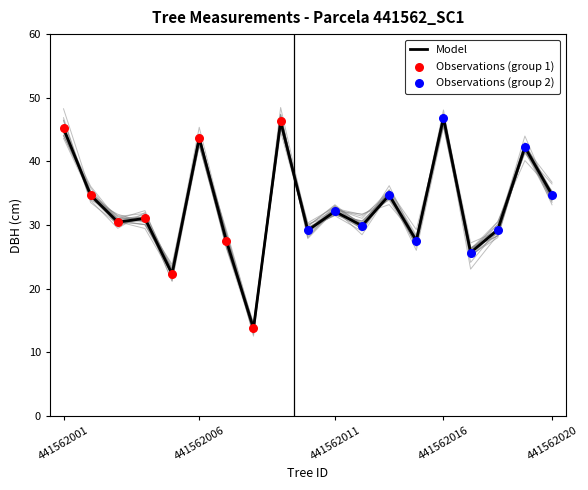

True or false: Model has a value of 46.9 at 441562016.

True